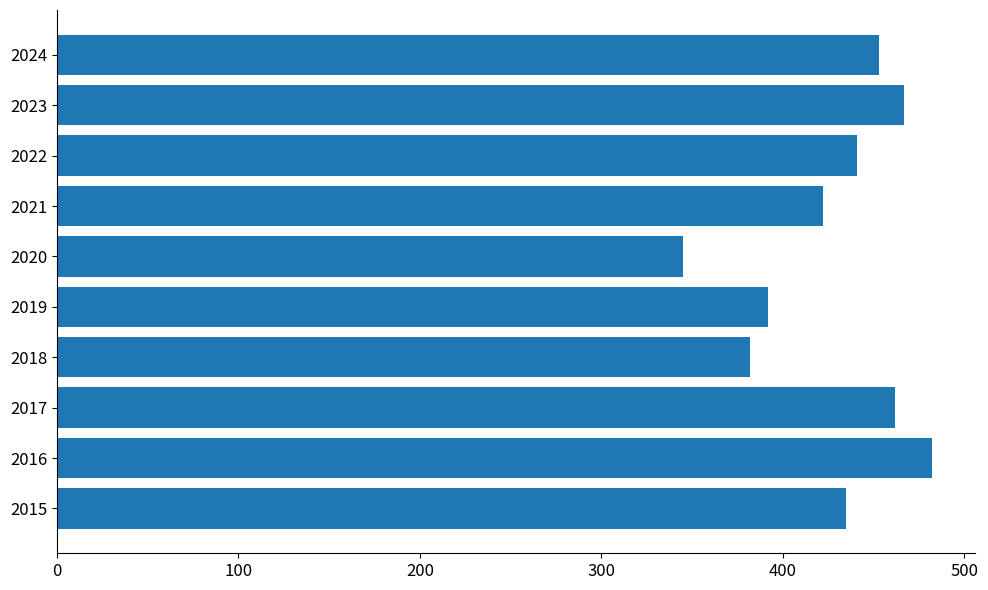

What is the change in value from 2016 to 2018?

-100